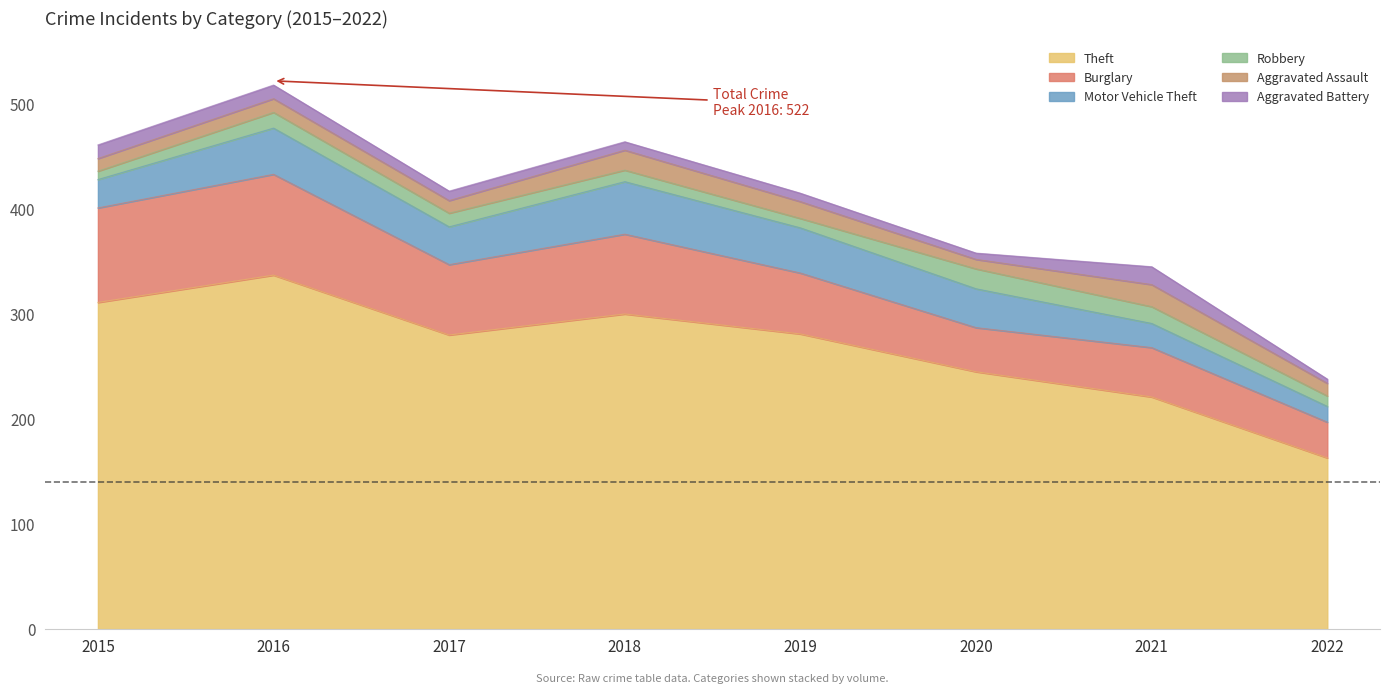

True or false: Theft has more than 0 points higher than both neighbors.

True